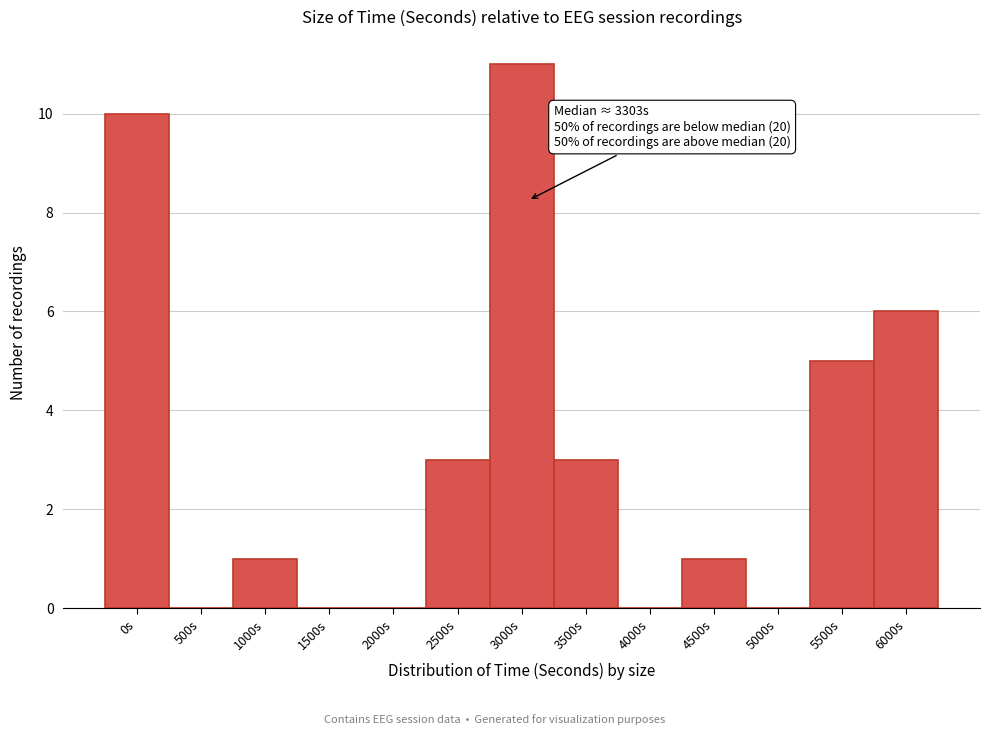

Reading left to right, transcribe all the data shown in this chart.

0s=10	500s=0	1000s=1	1500s=0	2000s=0	2500s=3	3000s=11	3500s=3	4000s=0	4500s=1	5000s=0	5500s=5	6000s=6